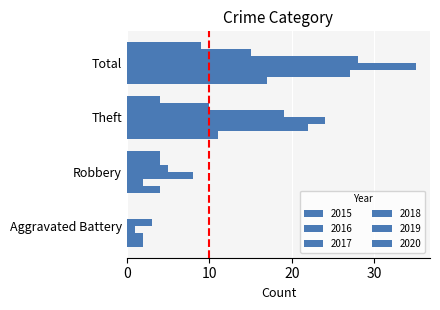

Reading left to right, what are all the values shown in this chart?

2015: 2	4	11	17
2016: 2	2	22	27
2017: 1	8	24	35
2018: 3	5	19	28
2019: 0	4	10	15
2020: 0	4	4	9